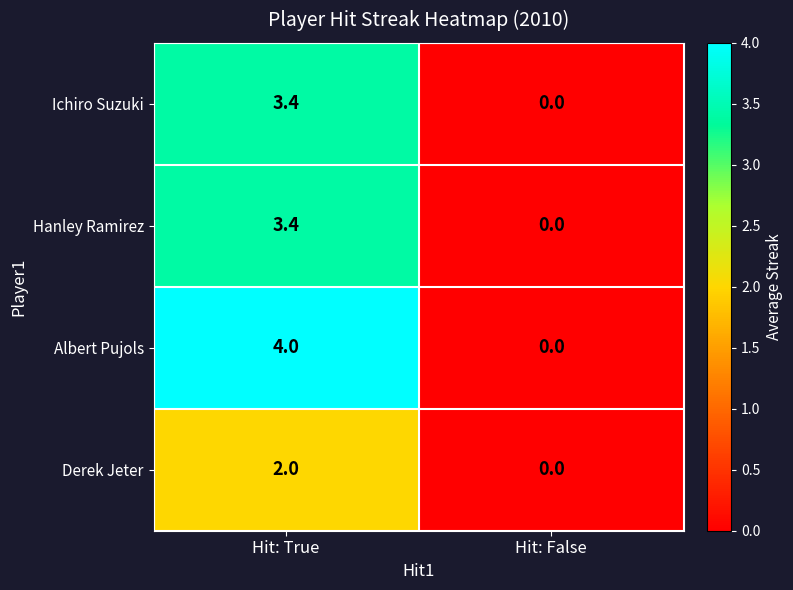

What is the difference between the Derek Jeter values at Hit: True and Hit: False?

2.0